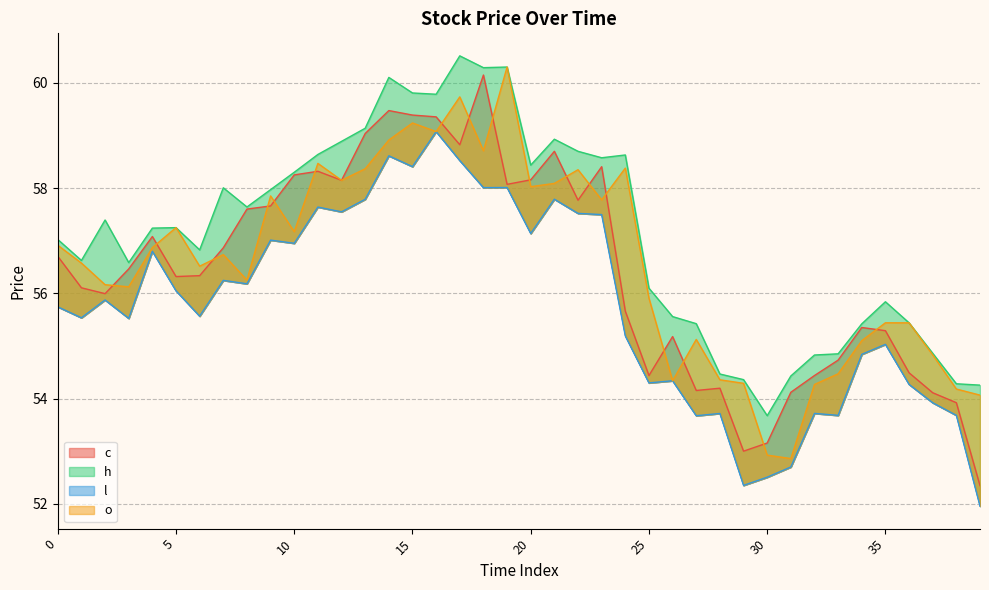

The l series shows 18.7 at 17. True or false?

False